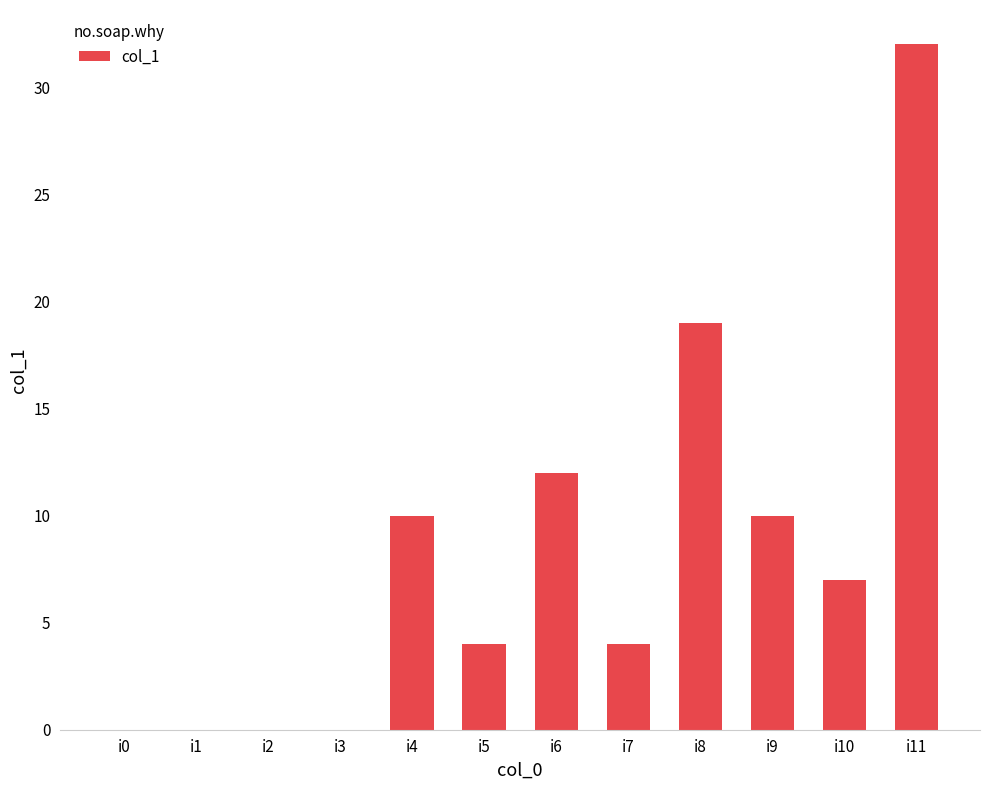

At which label is the value closest to 16?

i8